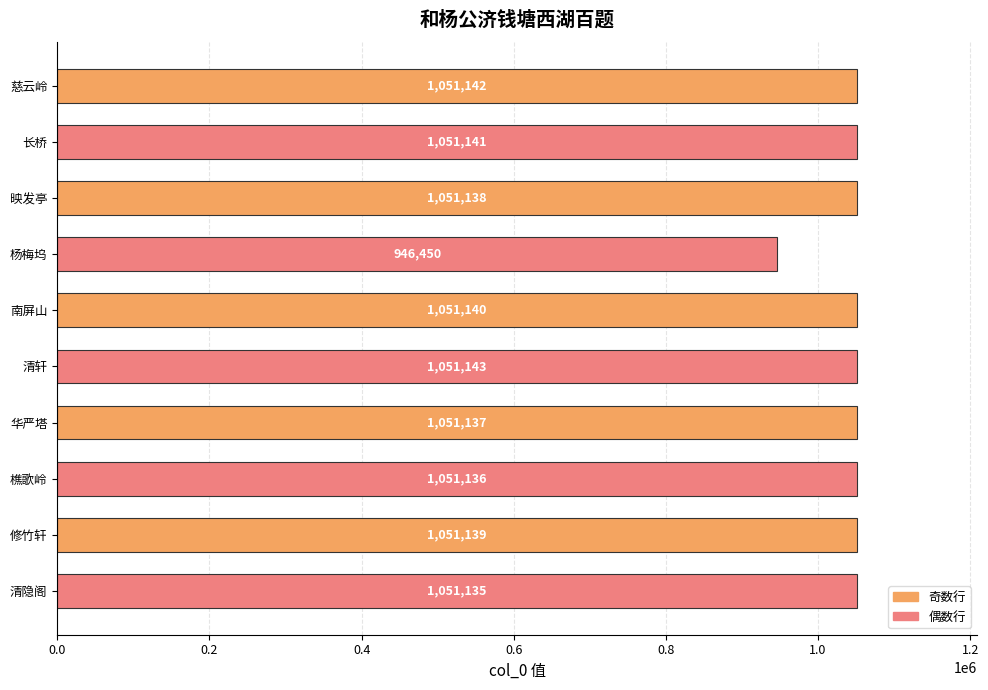

Reading top to bottom, what are all the values shown in this chart?

1051142	1051141	1051138	946450	1051140	1051143	1051137	1051136	1051139	1051135